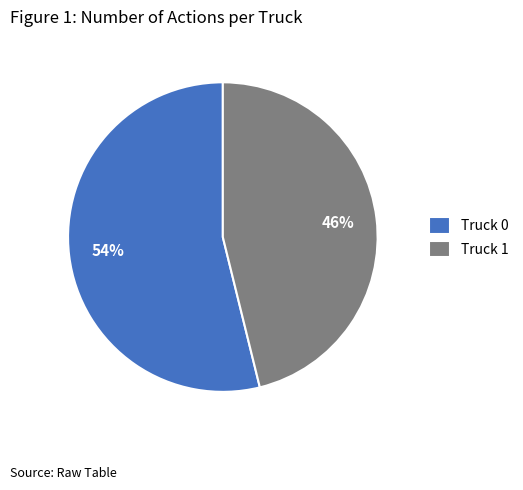

To the nearest percent, what percentage of the pie is Truck 1?

46%